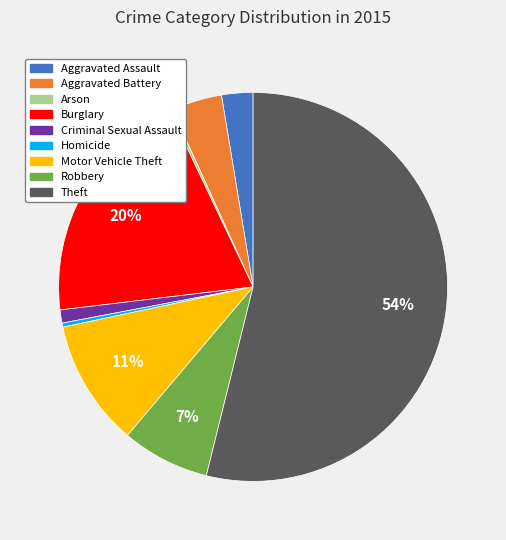

Is it true that Robbery is 7% of the pie?

True